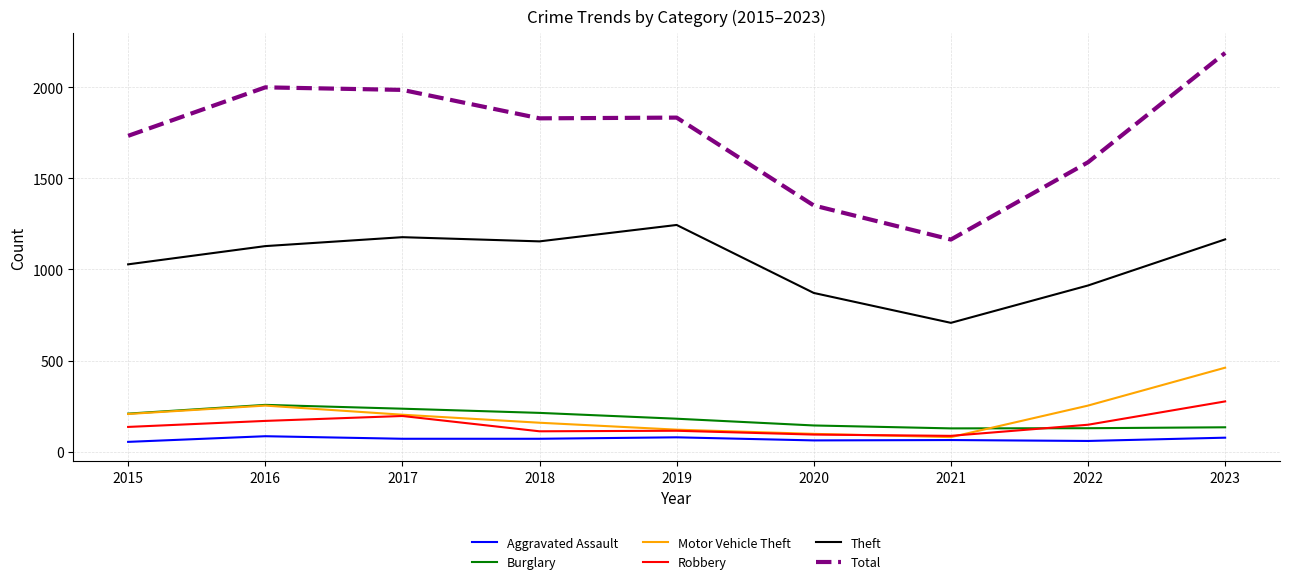

What is the average value of the Motor Vehicle Theft series?

204